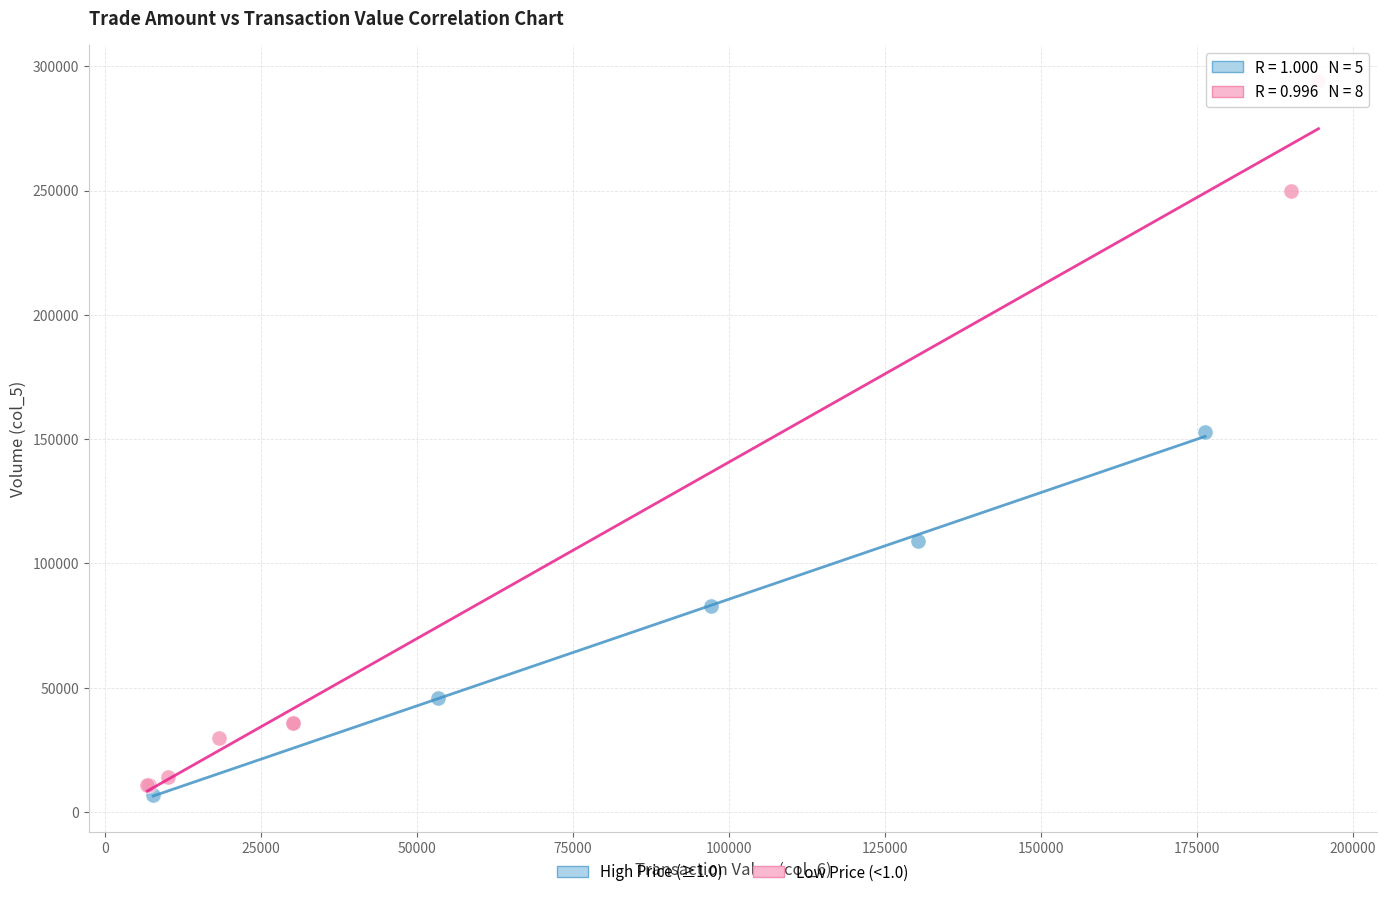

Which series reaches the maximum Y coordinate?

Low Price (<1.0)